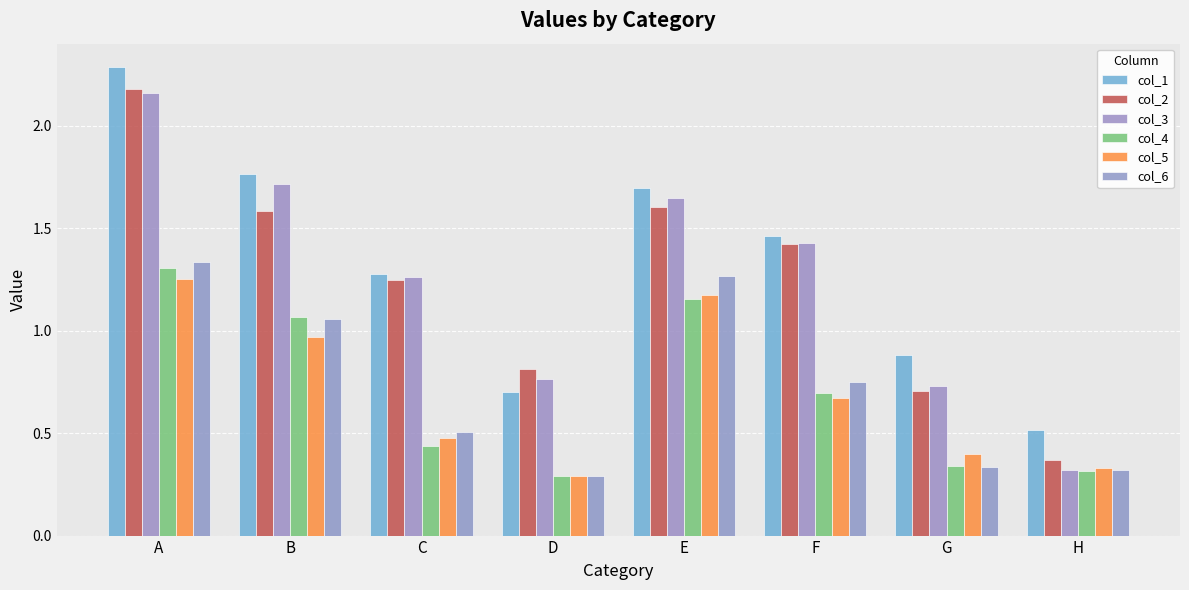

Reading left to right, extract all data points from this chart.

col_1: 2.3	1.8	1.3	0.7	1.7	1.5	0.9	0.5
col_2: 2.2	1.6	1.2	0.8	1.6	1.4	0.7	0.4
col_3: 2.2	1.7	1.3	0.8	1.6	1.4	0.7	0.3
col_4: 1.3	1.1	0.4	0.3	1.2	0.7	0.3	0.3
col_5: 1.3	1.0	0.5	0.3	1.2	0.7	0.4	0.3
col_6: 1.3	1.1	0.5	0.3	1.3	0.7	0.3	0.3